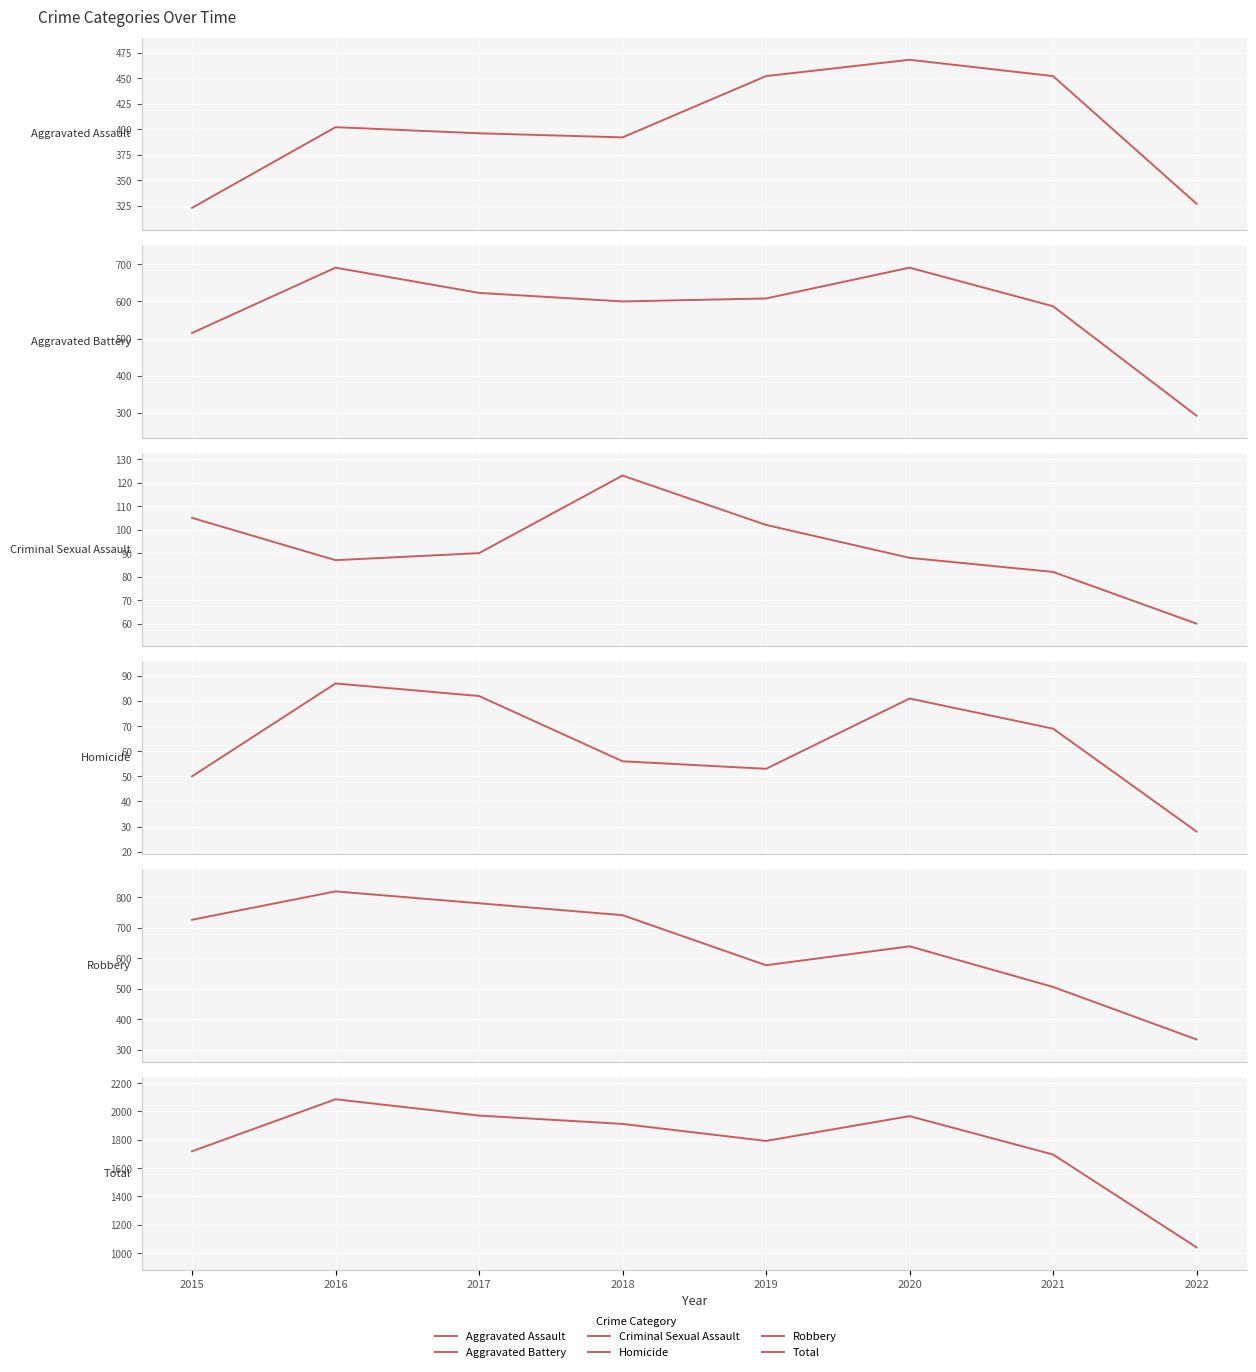

What is the approximate value of Total at 2015?

1719